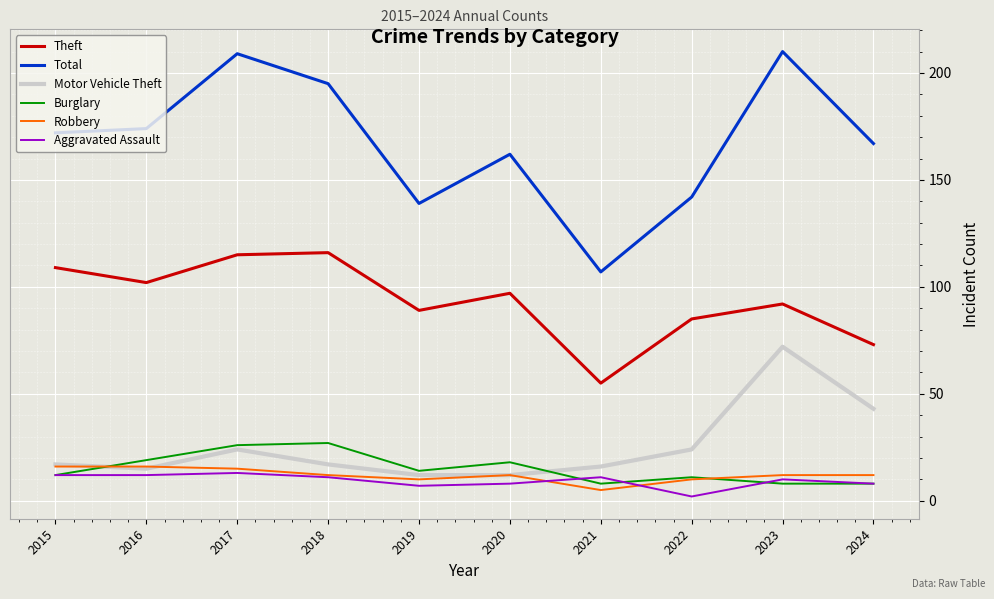

What is the sum of all Theft values?

933